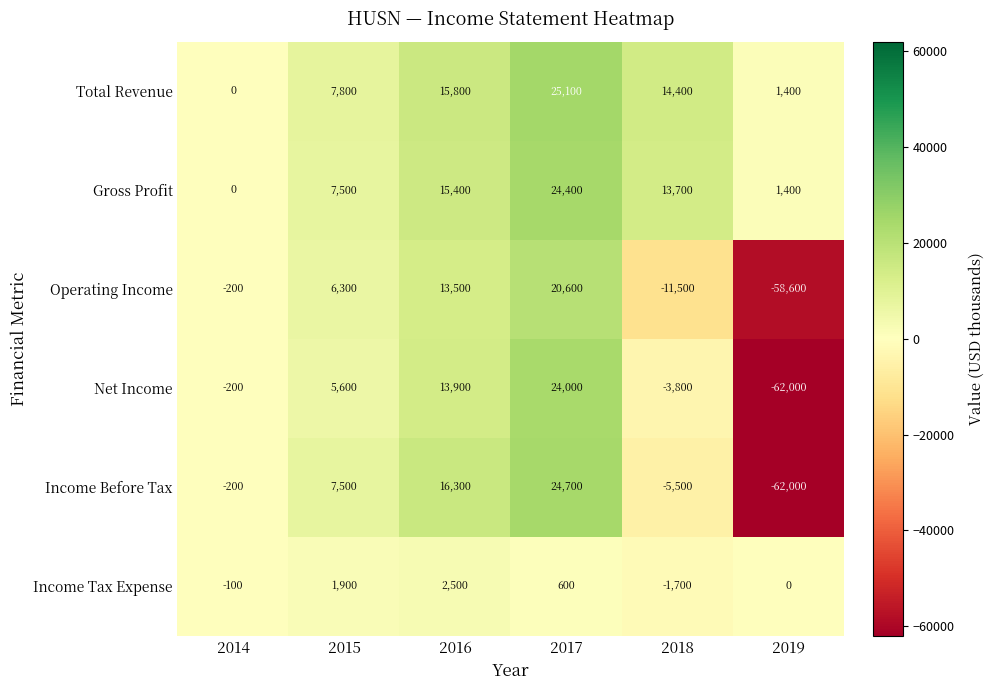

Which series has the largest total across all categories?

Total Revenue